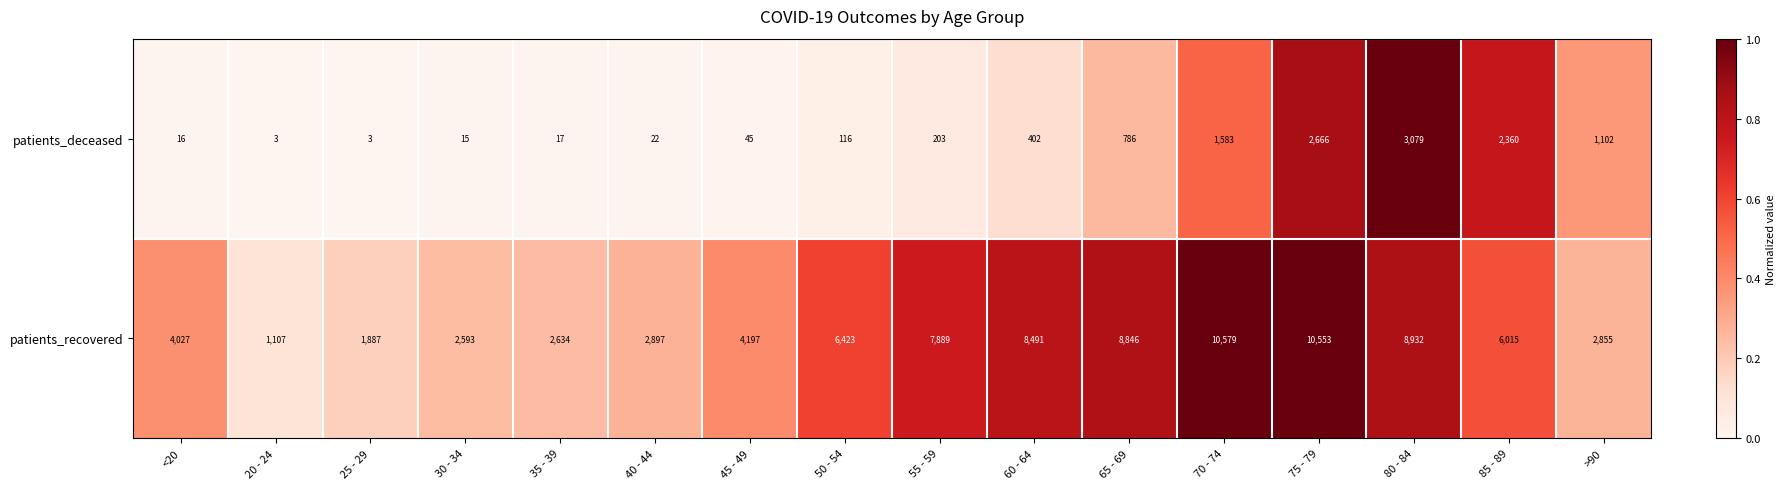

What is the spread (max minus min) of values at 75 - 79?

7887